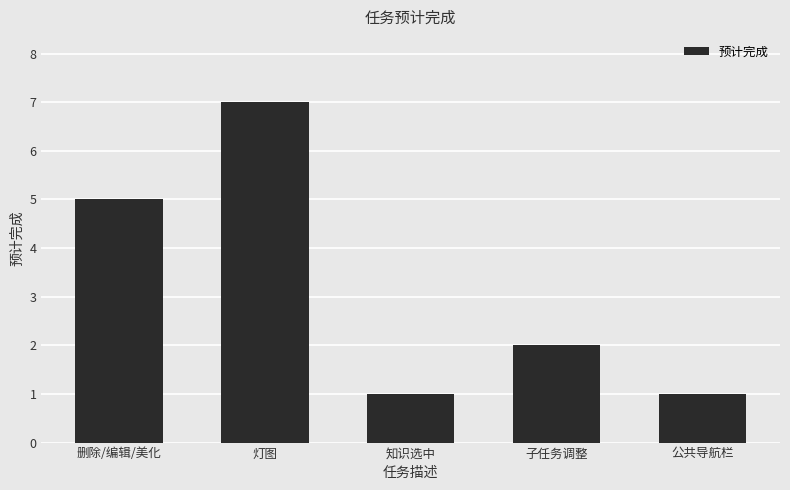

Reading left to right, extract all data points from this chart.

5	7	1	2	1